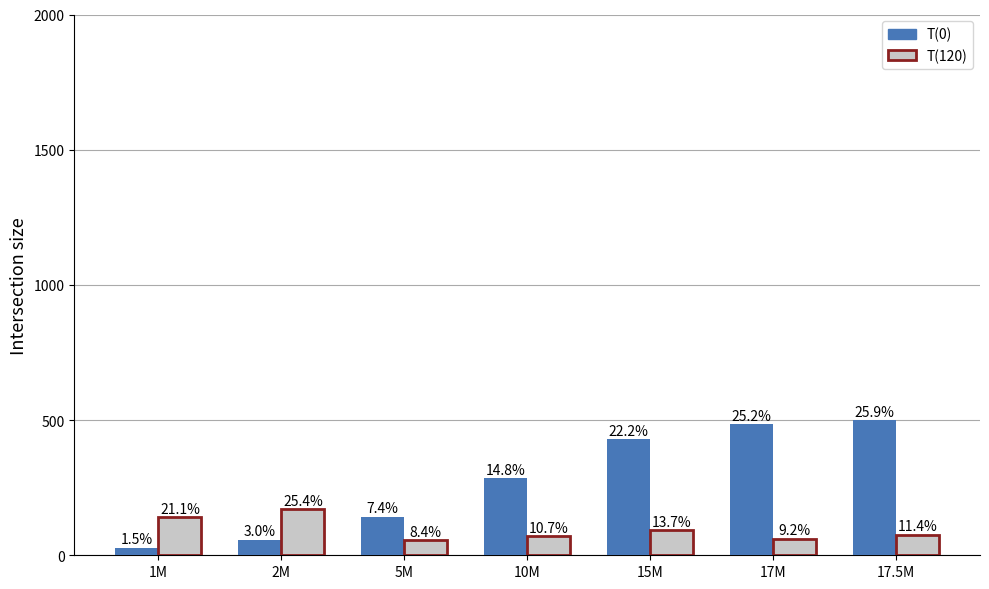

How many bars are there in each group?

2